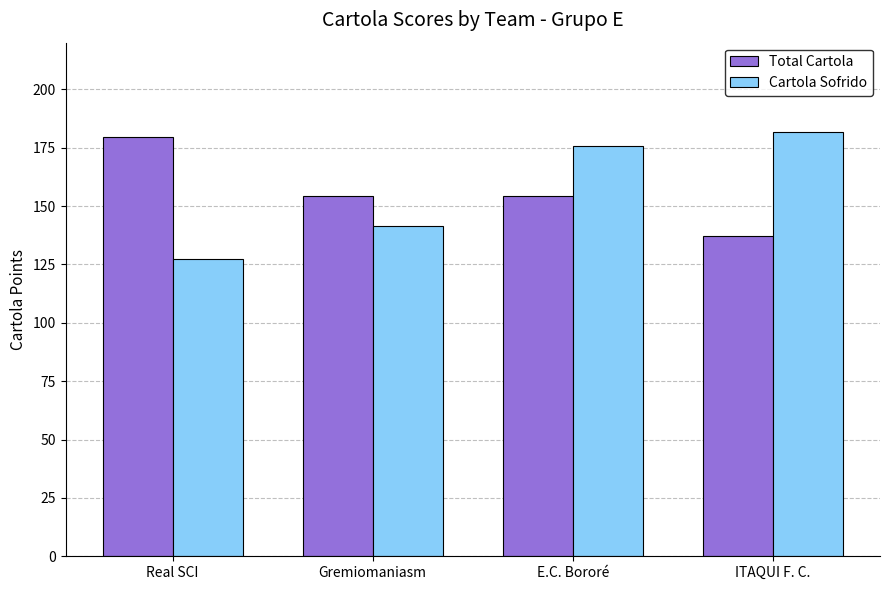

The value of Cartola Sofrido at E.C. Bororé is 277.6. True or false?

False